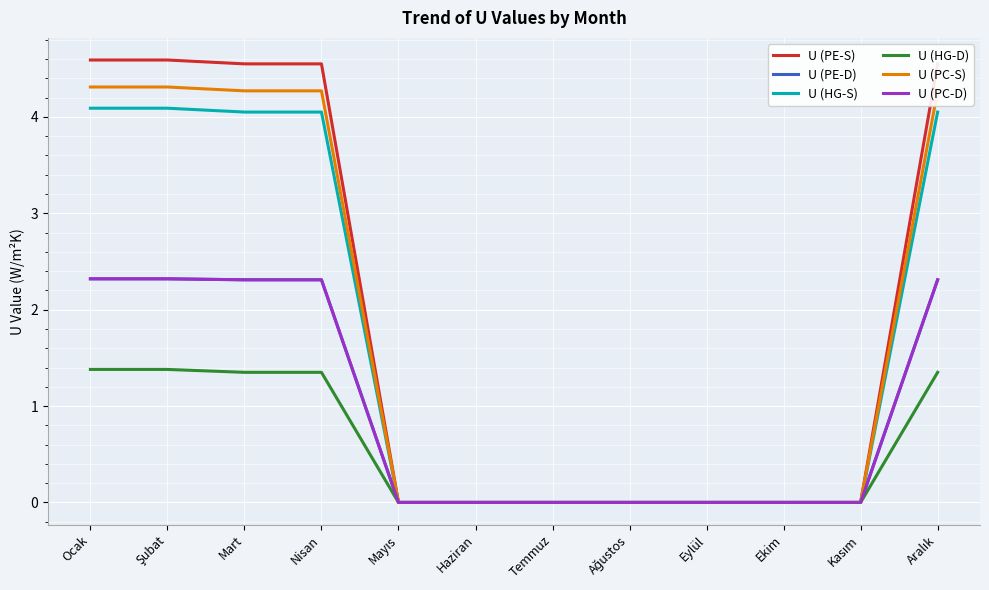

Is this an area chart (filled region under the line)?

No